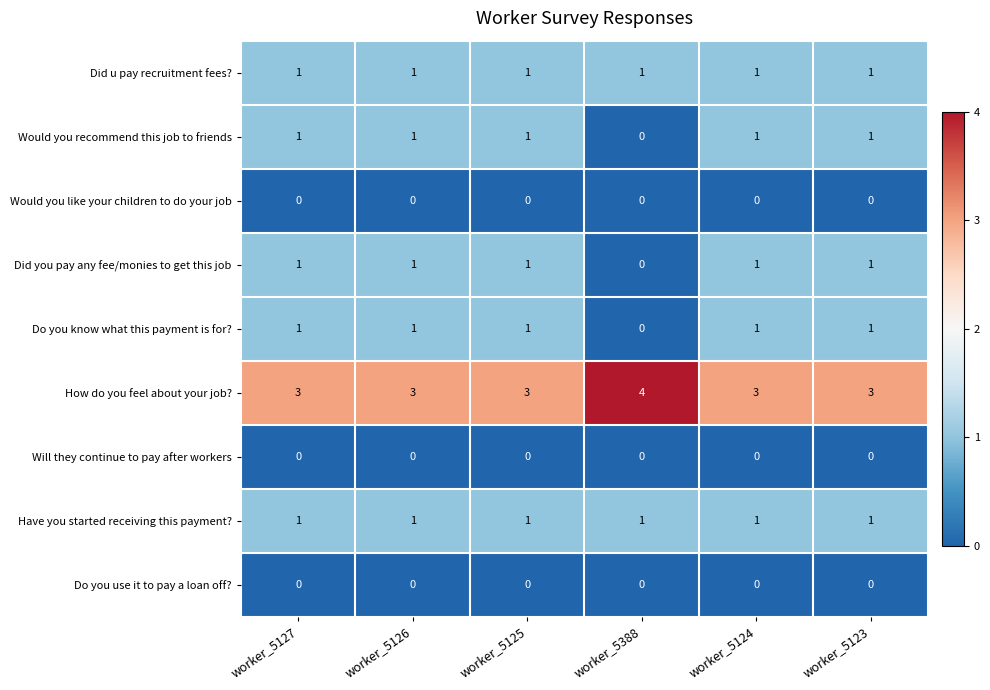

What is the minimum value for How do you feel about your job??

3